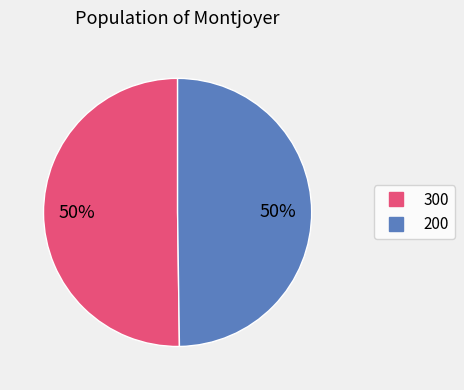

Approximately how many times larger is the value at 200 compared to 300?

1.0